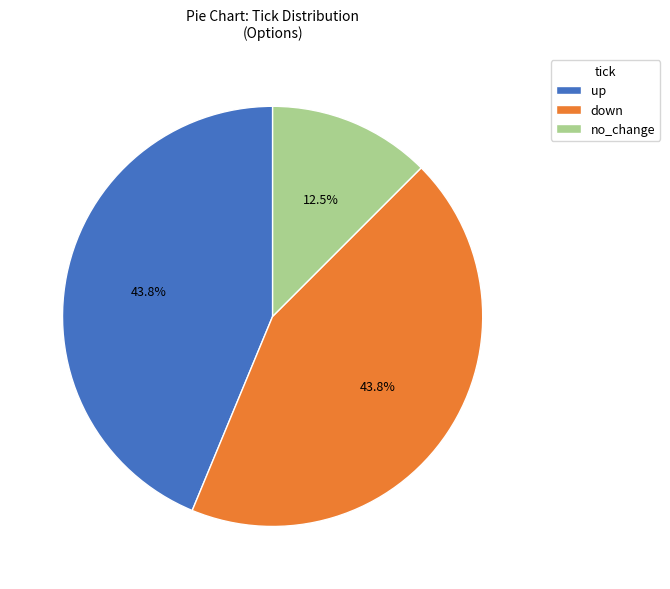

What is the smallest slice in the pie chart?

no_change